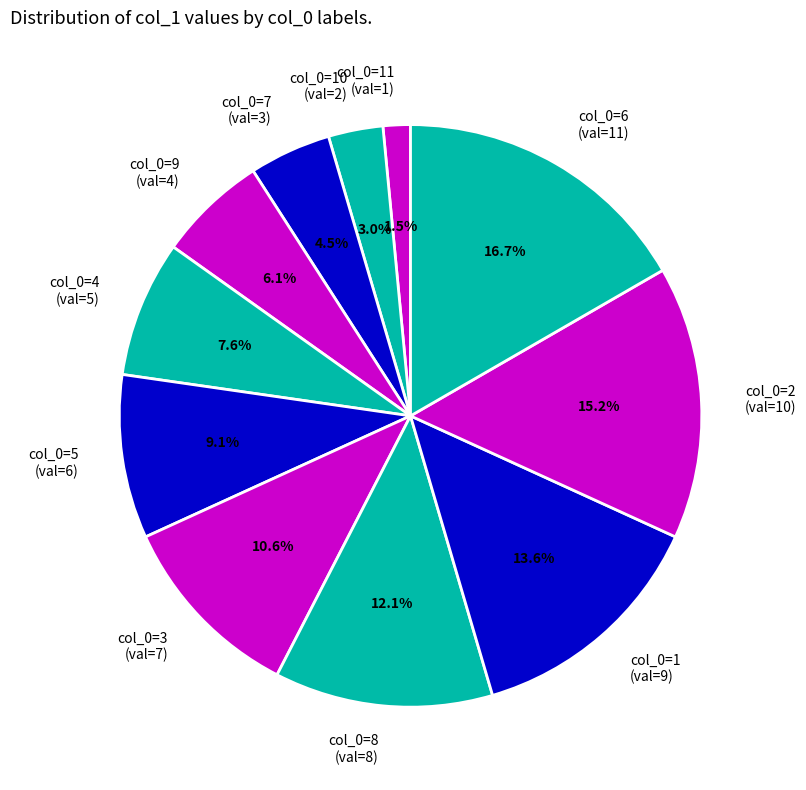

To the nearest percent, what is the difference between the largest and smallest slice percentages?

15%